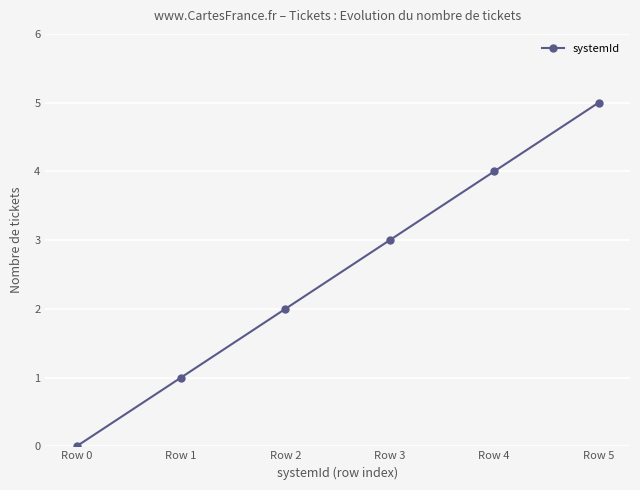

At which label is the value closest to 2?

Row 2